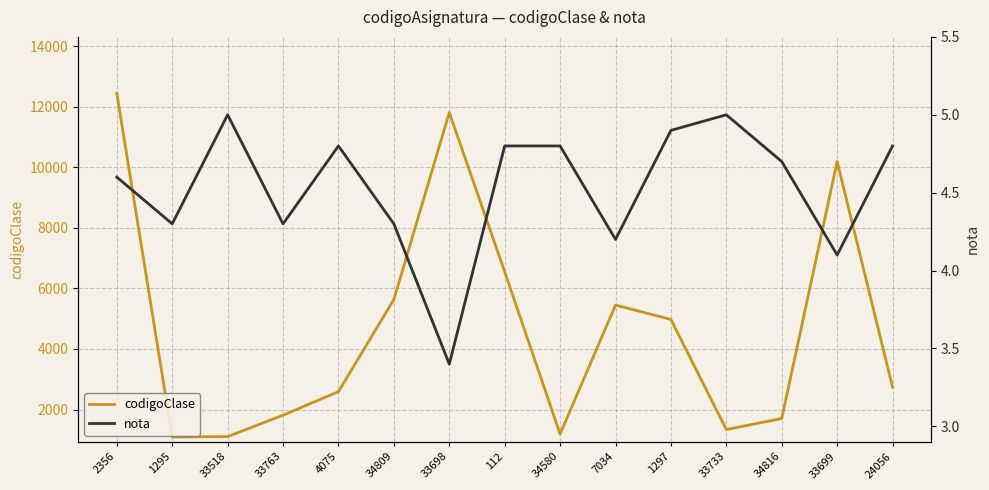

What is the average value of the codigoClase series?

4709